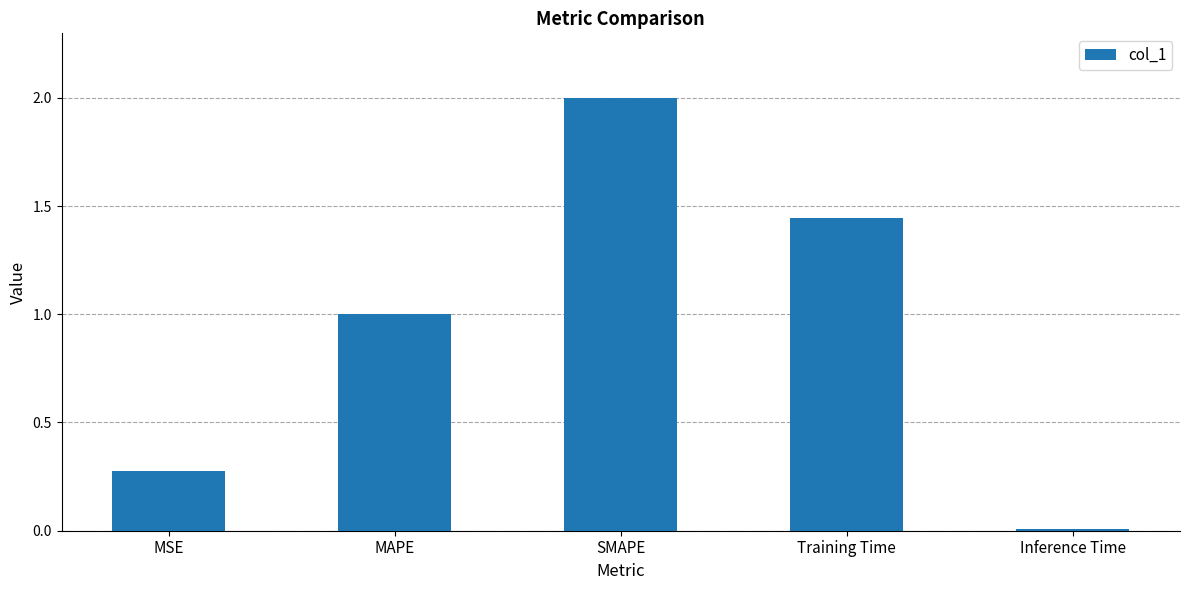

Are the bars horizontal?

No